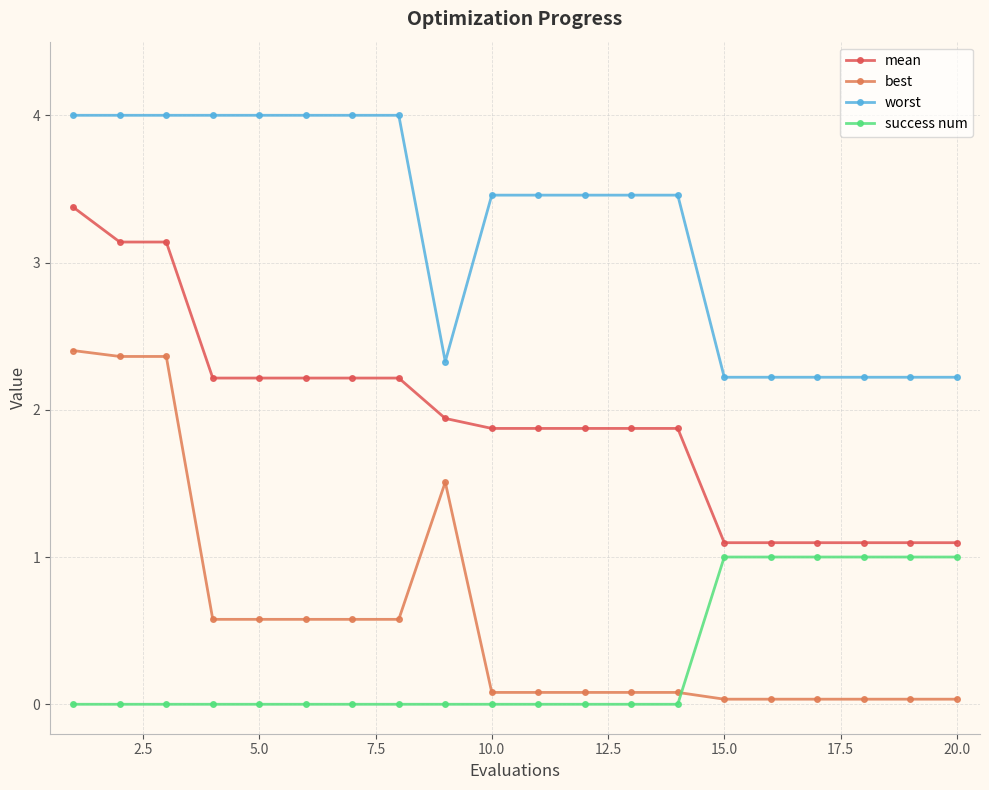

Which series has the largest total across all categories?

worst